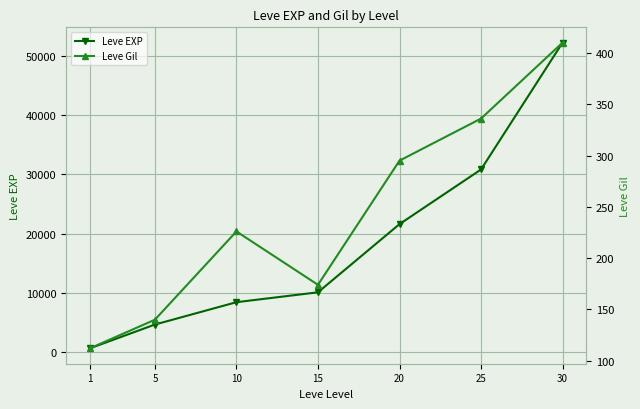

What is the difference between the Leve EXP values at 30 and 10?

43790